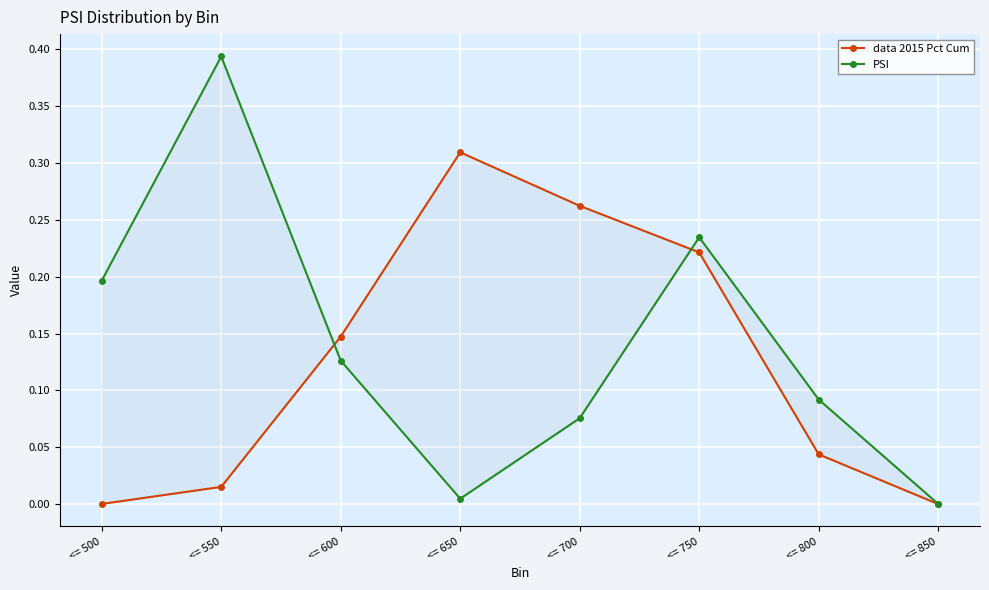

Reading right to left, transcribe all the data shown in this chart.

data 2015 Pct Cum: 0.0	0.0	0.2	0.3	0.3	0.1	0.0	0.0
PSI: 0.0	0.1	0.2	0.1	0.0	0.1	0.4	0.2